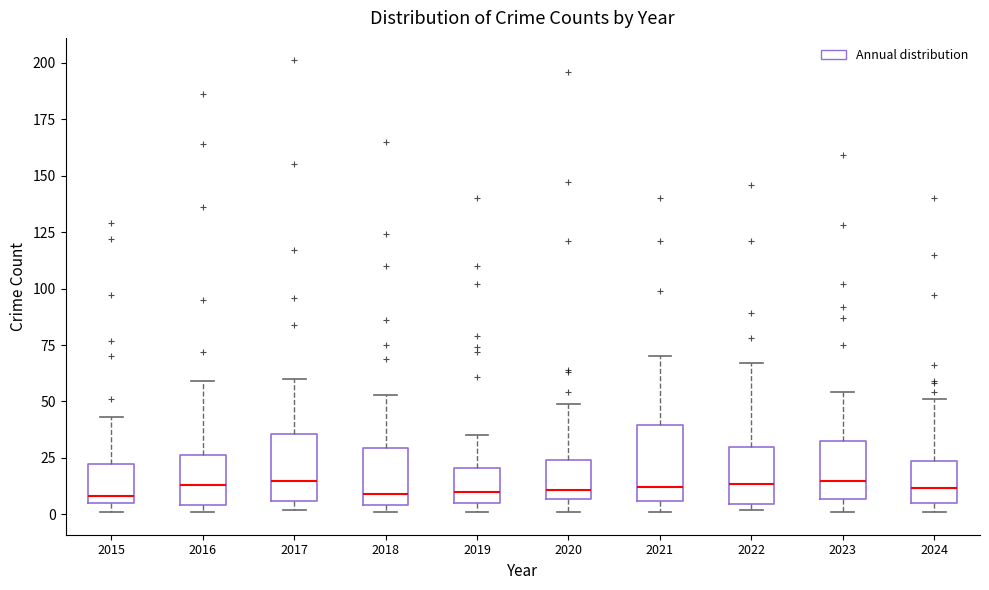

Reading left to right, transcribe this box plot: for each box, give where its median line is, the range the box spans, and where its two whiskers end, as read against the y-axis. The values are not printed on the chart, so give them approximately, as read against the axis.

2015: median 10, box 5 to 25, whiskers 0 to 45
2016: median 15, box 5 to 25, whiskers 0 to 60
2017: median 15, box 5 to 35, whiskers 0 to 60
2018: median 10, box 5 to 30, whiskers 0 to 55
2019: median 10, box 5 to 20, whiskers 0 to 35
2020: median 10, box 5 to 25, whiskers 0 to 50
2021: median 10, box 5 to 40, whiskers 0 to 70
2022: median 15, box 5 to 30, whiskers 0 to 65
2023: median 15, box 5 to 35, whiskers 0 to 55
2024: median 10, box 5 to 25, whiskers 0 to 50